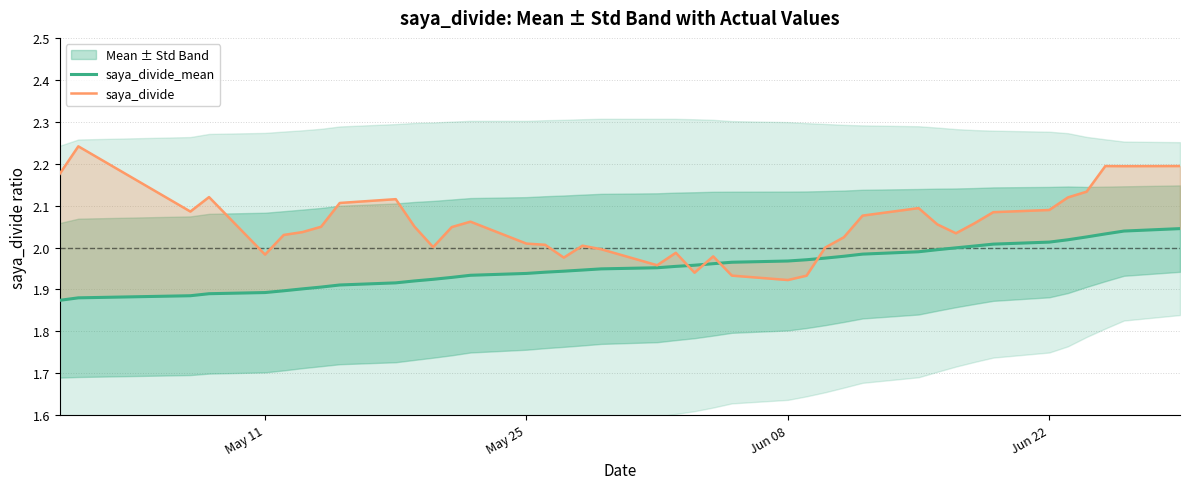

List the series in order of their peak value, highest first.

saya_divide, saya_divide_mean